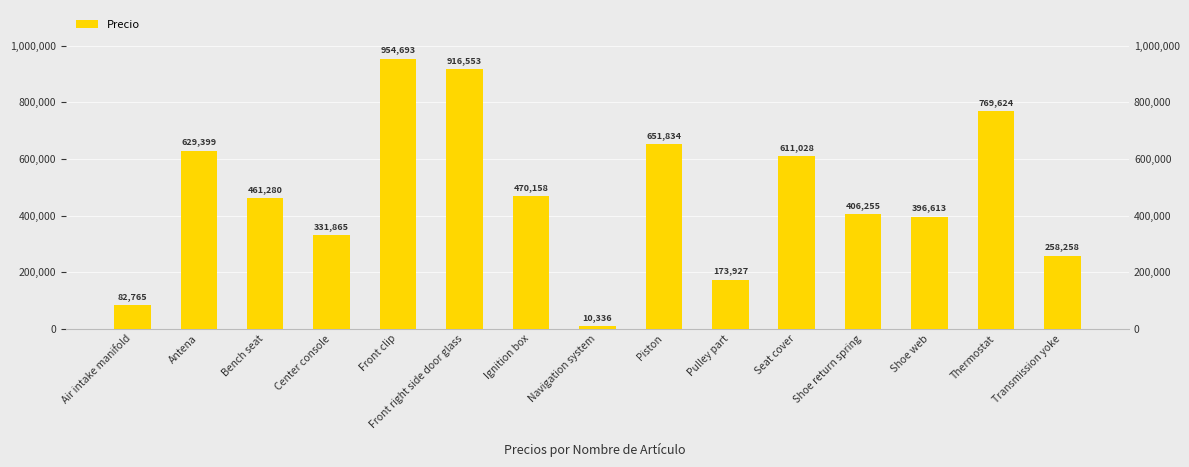

Which label corresponds to the smallest value in the chart?

Navigation system